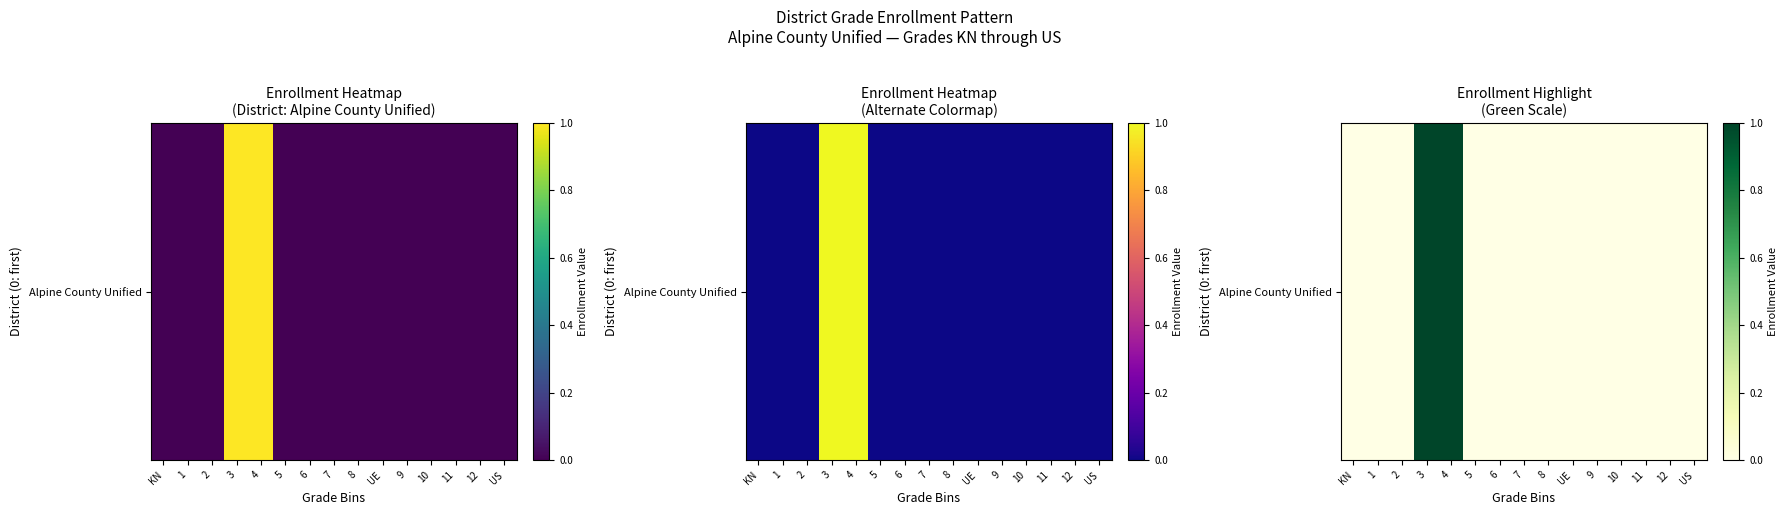

List the labels in order of value, largest first.

3, 4, KN, 1, 2, 5, 6, 7, 8, UE, 9, 10, 11, 12, US